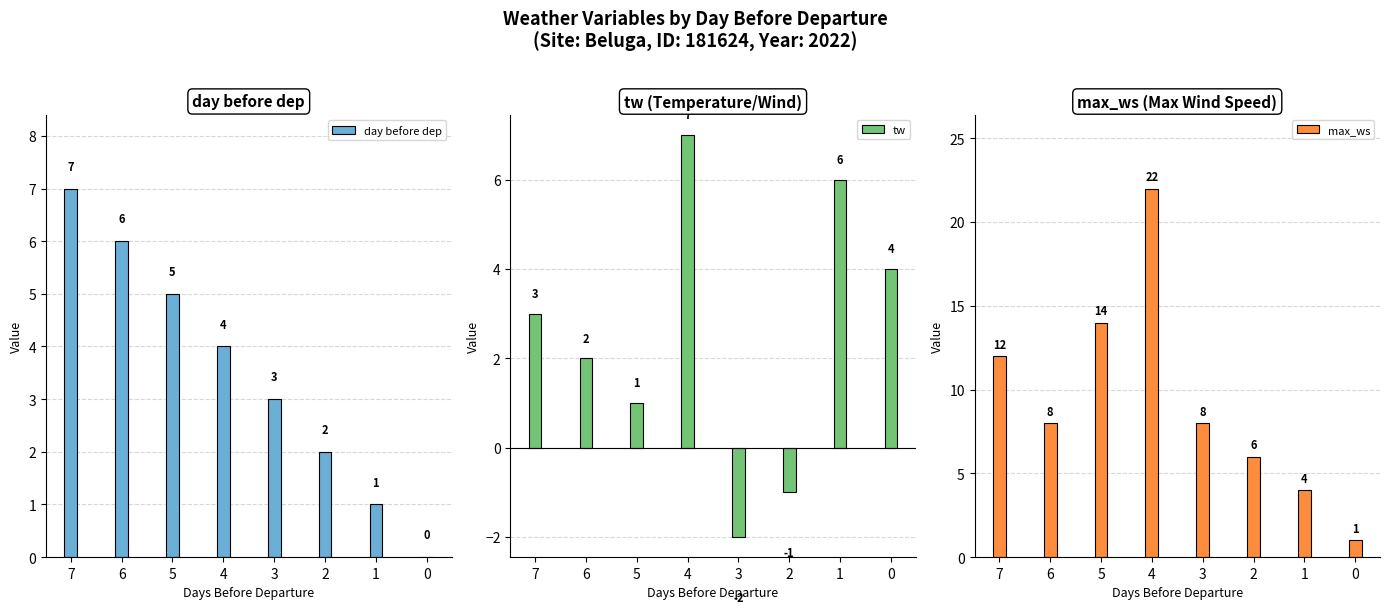

At how many categories does at least one series exceed 6?

5